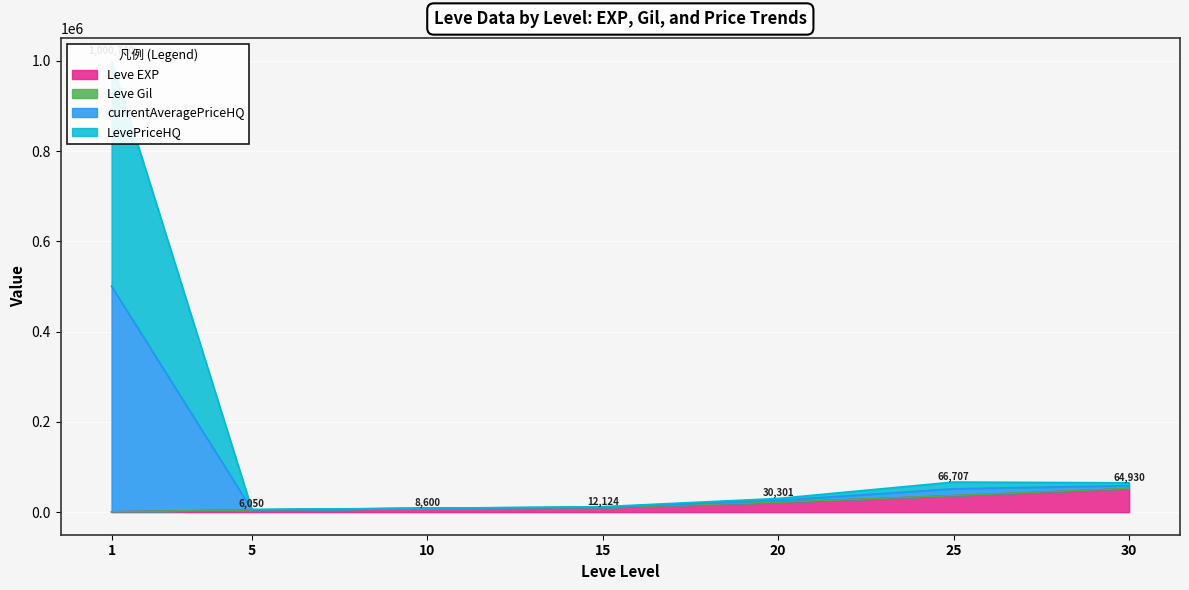

Which category has the highest value in the Leve EXP series?

30